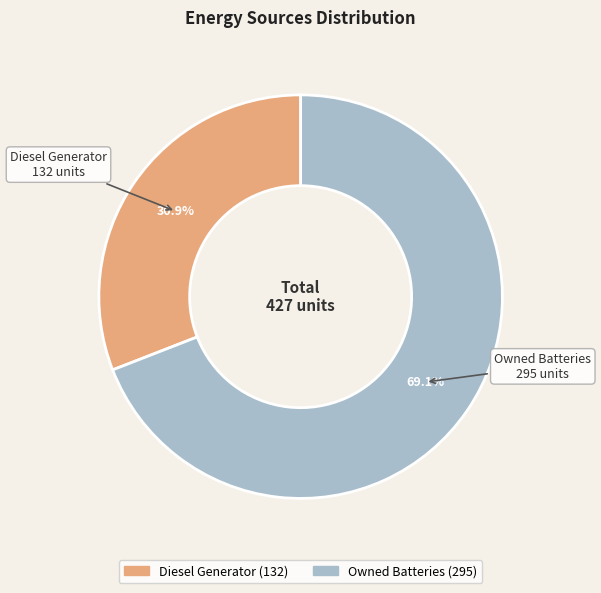

Does any single category account for the majority?

Yes